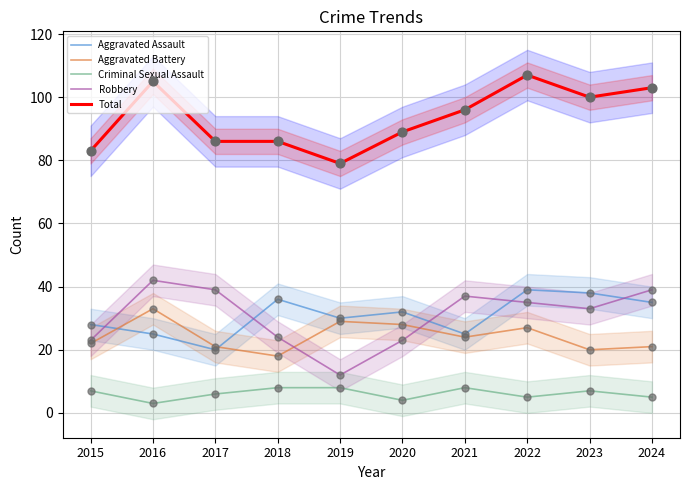

Which series contains the lowest Y value?

Criminal Sexual Assault